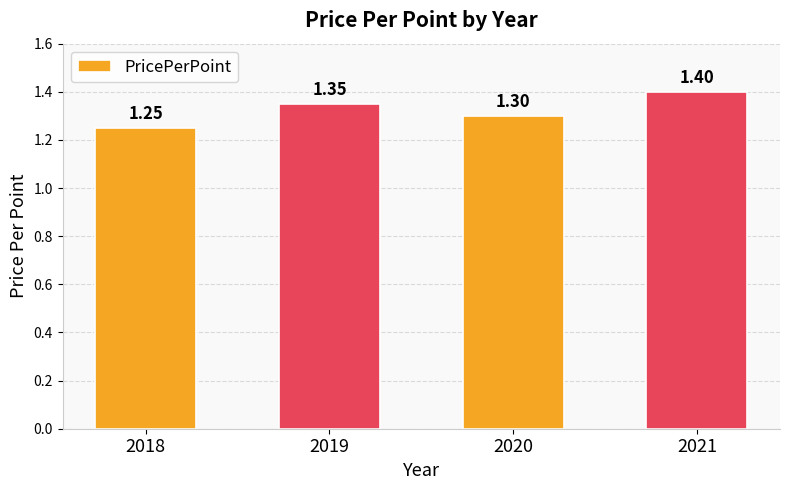

List the labels in order of value, smallest first.

2018, 2020, 2019, 2021